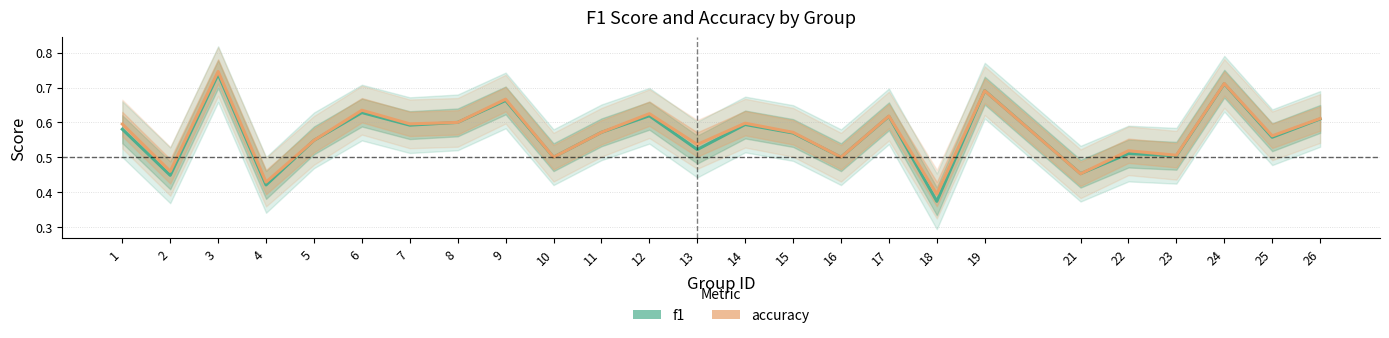

Reading right to left, transcribe all the data shown in this chart.

f1: 26=0.6	25=0.6	24=0.7	23=0.5	22=0.5	21=0.5	19=0.7	18=0.4	17=0.6	16=0.5	15=0.6	14=0.6	13=0.5	12=0.6	11=0.6	10=0.5	9=0.7	8=0.6	7=0.6	6=0.6	5=0.5	4=0.4	3=0.7	2=0.4	1=0.6
accuracy: 26=0.6	25=0.6	24=0.7	23=0.5	22=0.5	21=0.5	19=0.7	18=0.4	17=0.6	16=0.5	15=0.6	14=0.6	13=0.5	12=0.6	11=0.6	10=0.5	9=0.7	8=0.6	7=0.6	6=0.6	5=0.5	4=0.4	3=0.7	2=0.5	1=0.6